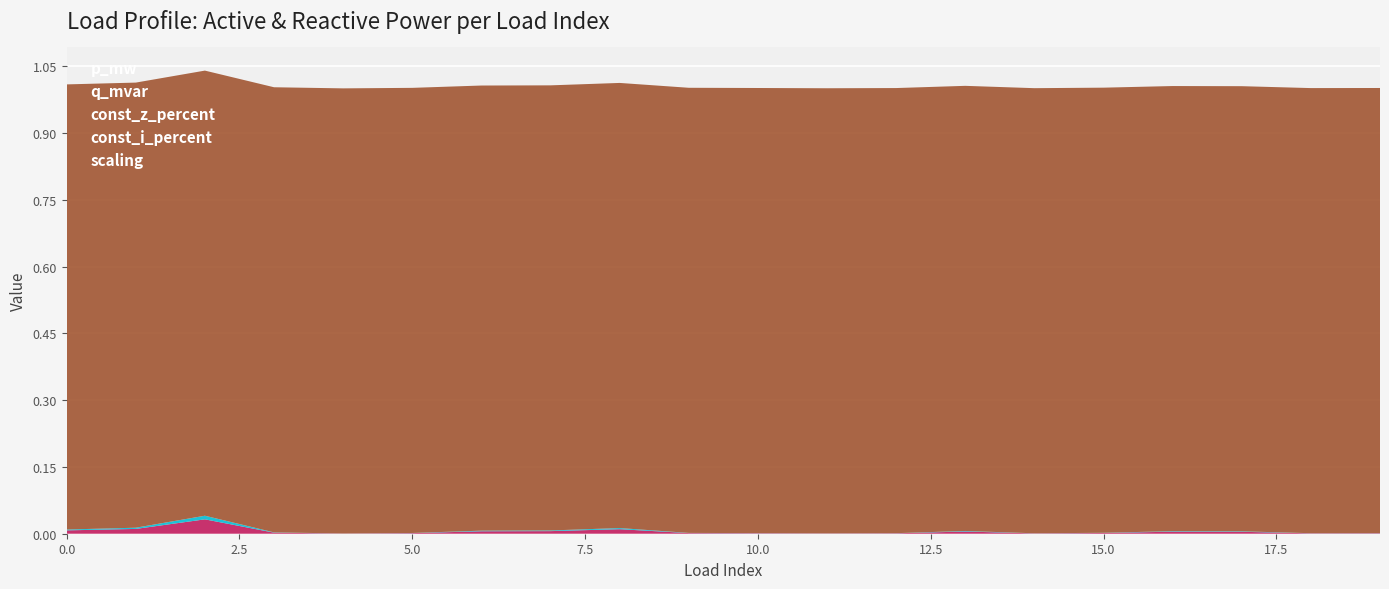

Reading right to left, extract all data points from this chart.

p_mw: 19=0.0	18=0.0	17=0.0	16=0.0	15=0.0	14=0.0	13=0.0	12=0.0	11=0.0	10=0.0	9=0.0	8=0.0	7=0.0	6=0.0	5=0.0	4=0.0	3=0.0	2=0.0	1=0.0	0=0.0
q_mvar: 19=0.0	18=0.0	17=0.0	16=0.0	15=0.0	14=0.0	13=0.0	12=0.0	11=0.0	10=0.0	9=0.0	8=0.0	7=0.0	6=0.0	5=0.0	4=0.0	3=0.0	2=0.0	1=0.0	0=0.0
const_z_percent: 19=0.0	18=0.0	17=0.0	16=0.0	15=0.0	14=0.0	13=0.0	12=0.0	11=0.0	10=0.0	9=0.0	8=0.0	7=0.0	6=0.0	5=0.0	4=0.0	3=0.0	2=0.0	1=0.0	0=0.0
const_i_percent: 19=0.0	18=0.0	17=0.0	16=0.0	15=0.0	14=0.0	13=0.0	12=0.0	11=0.0	10=0.0	9=0.0	8=0.0	7=0.0	6=0.0	5=0.0	4=0.0	3=0.0	2=0.0	1=0.0	0=0.0
scaling: 19=1.0	18=1.0	17=1.0	16=1.0	15=1.0	14=1.0	13=1.0	12=1.0	11=1.0	10=1.0	9=1.0	8=1.0	7=1.0	6=1.0	5=1.0	4=1.0	3=1.0	2=1.0	1=1.0	0=1.0